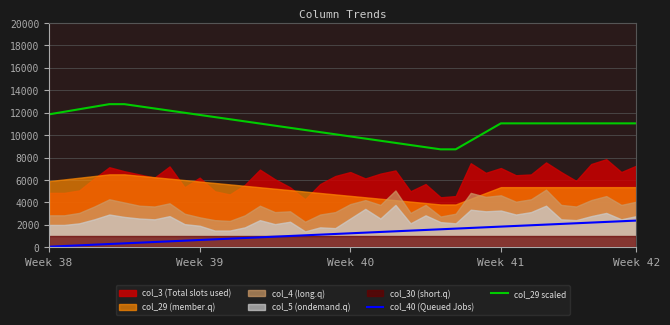

What is the average value of the col_40 (Queued Jobs) series?

1223.9